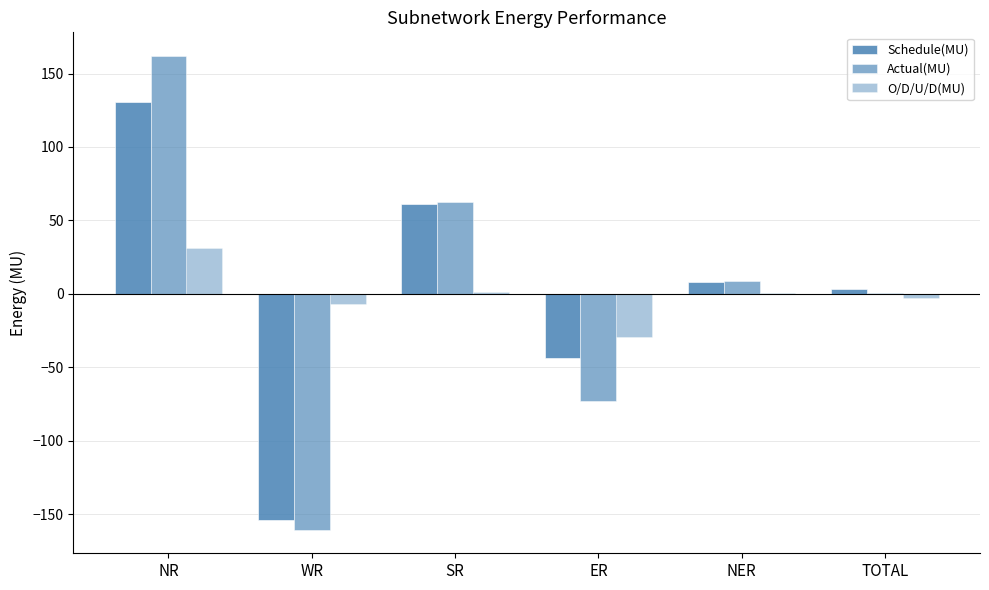

Count the number of categories in the chart.

6